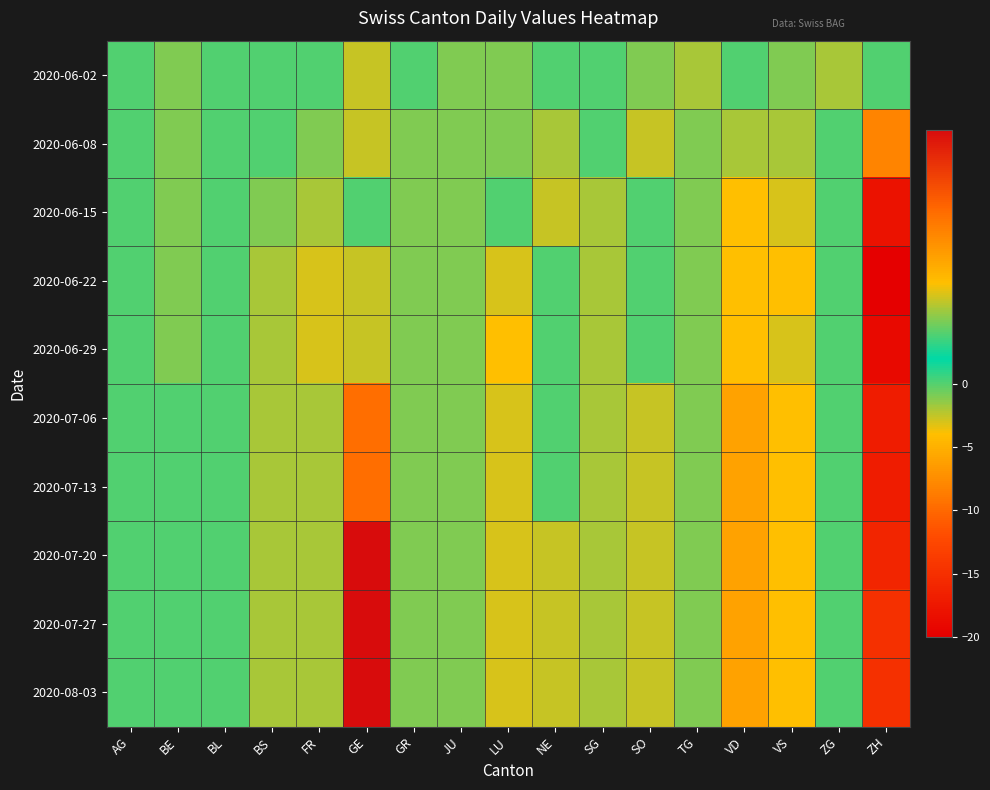

Which series has the largest total across all categories?

2020-06-02